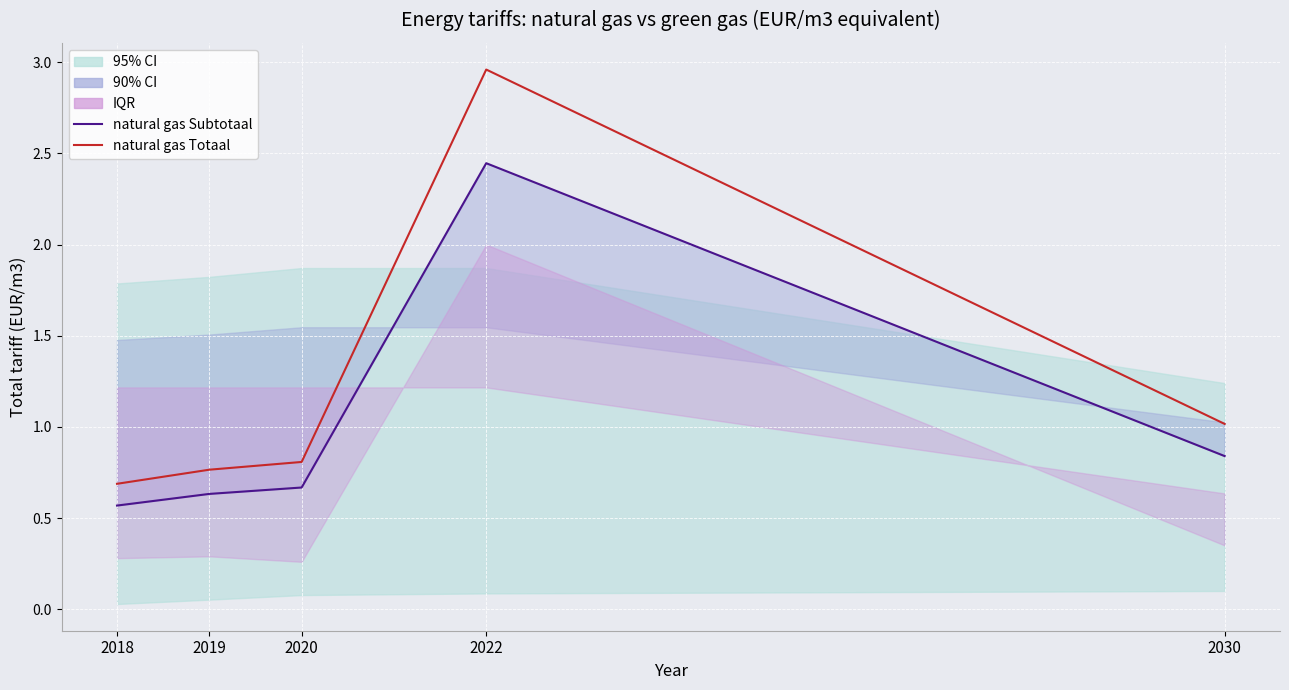

True or false: natural gas Subtotaal and natural gas Totaal intersect in this chart.

False